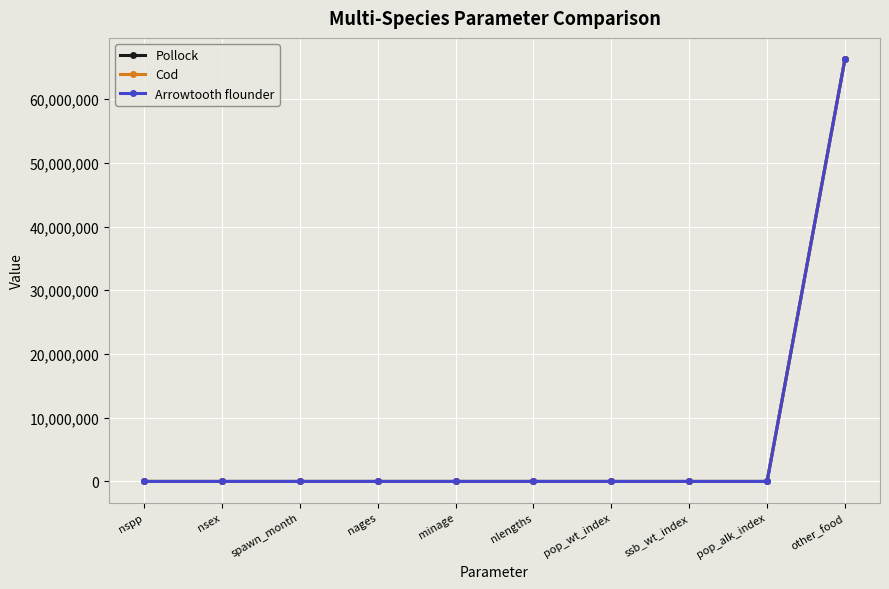

List the series in order of their overall mean, highest first.

Cod, Arrowtooth flounder, Pollock